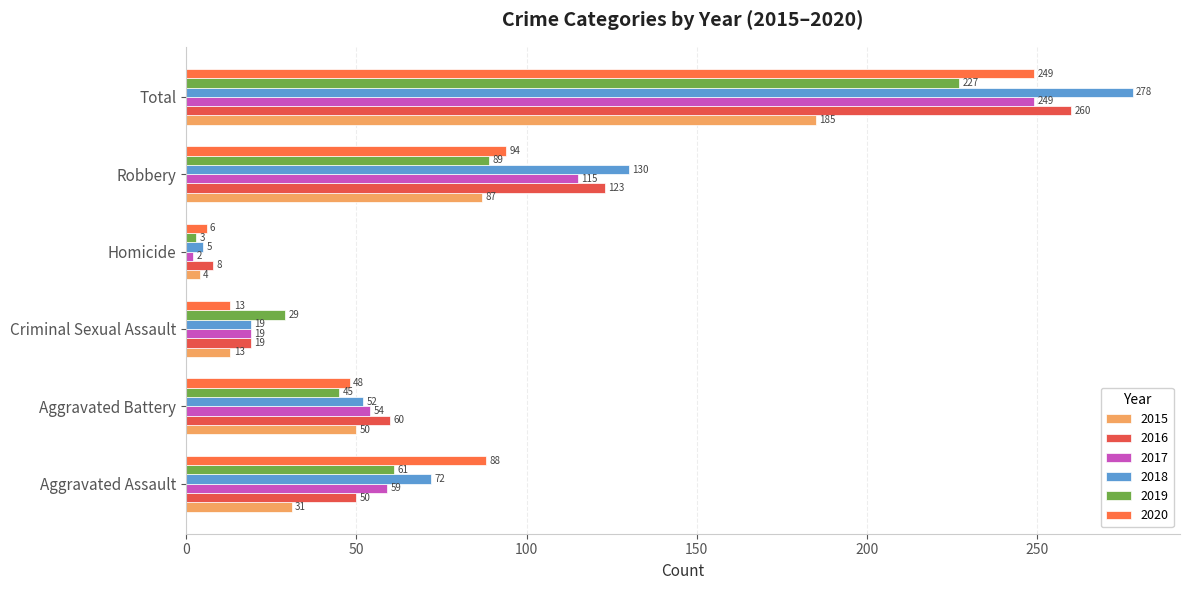

How many distinct data groups are displayed?

6